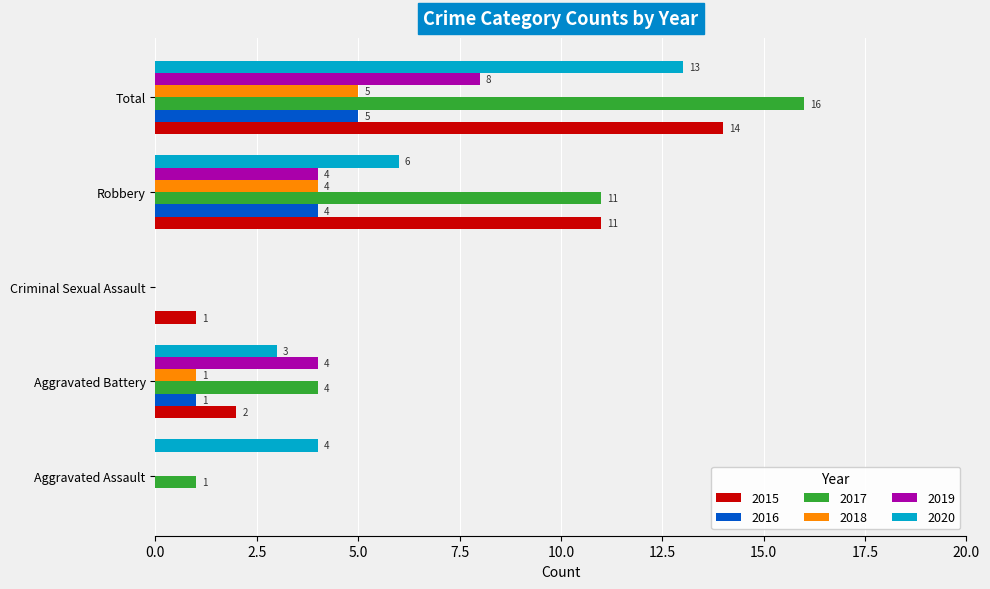

Which series has the largest total across all categories?

2017